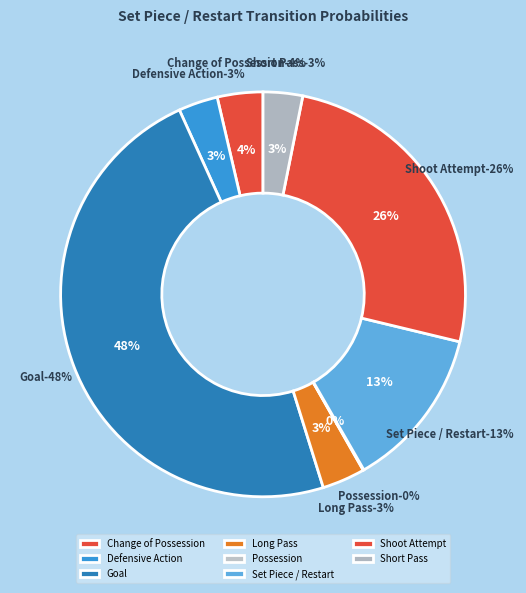

What percentage do Possession and Shoot Attempt together represent?

25.7%